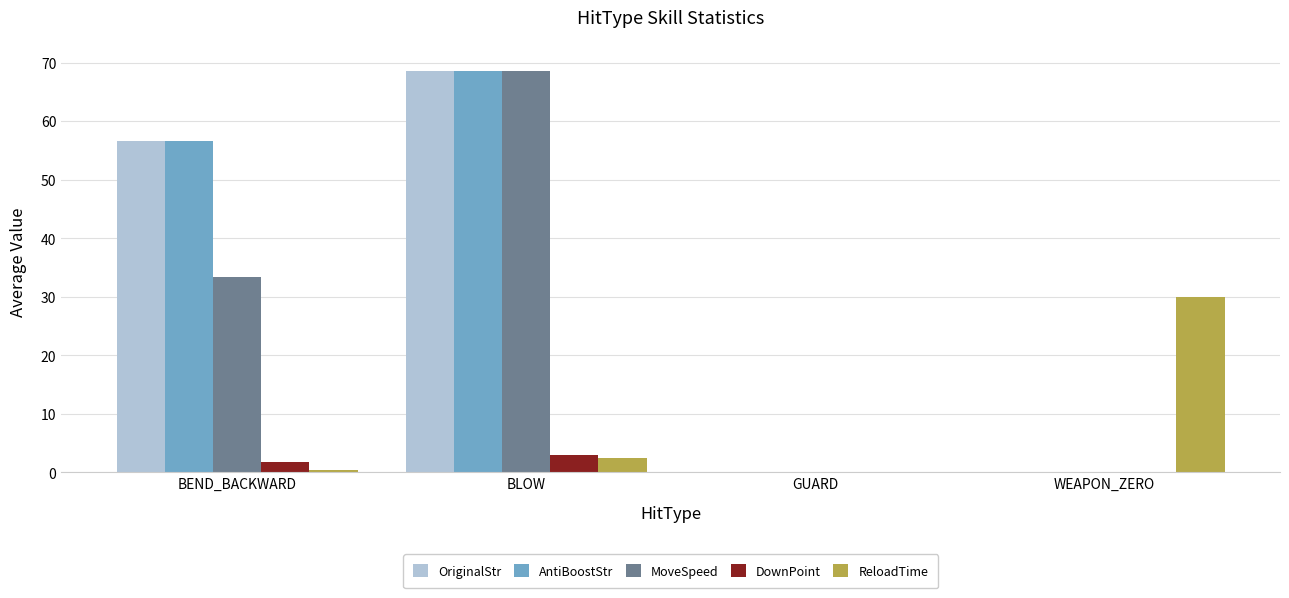

Is the value of AntiBoostStr at BLOW greater than the value of DownPoint at BEND_BACKWARD?

Yes